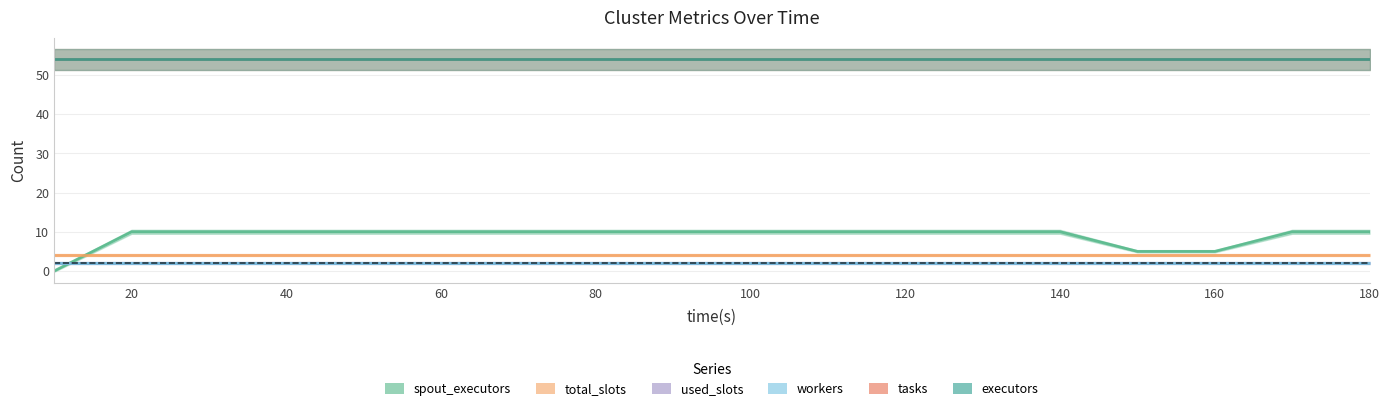

At which category is the sum across all series the highest?

20